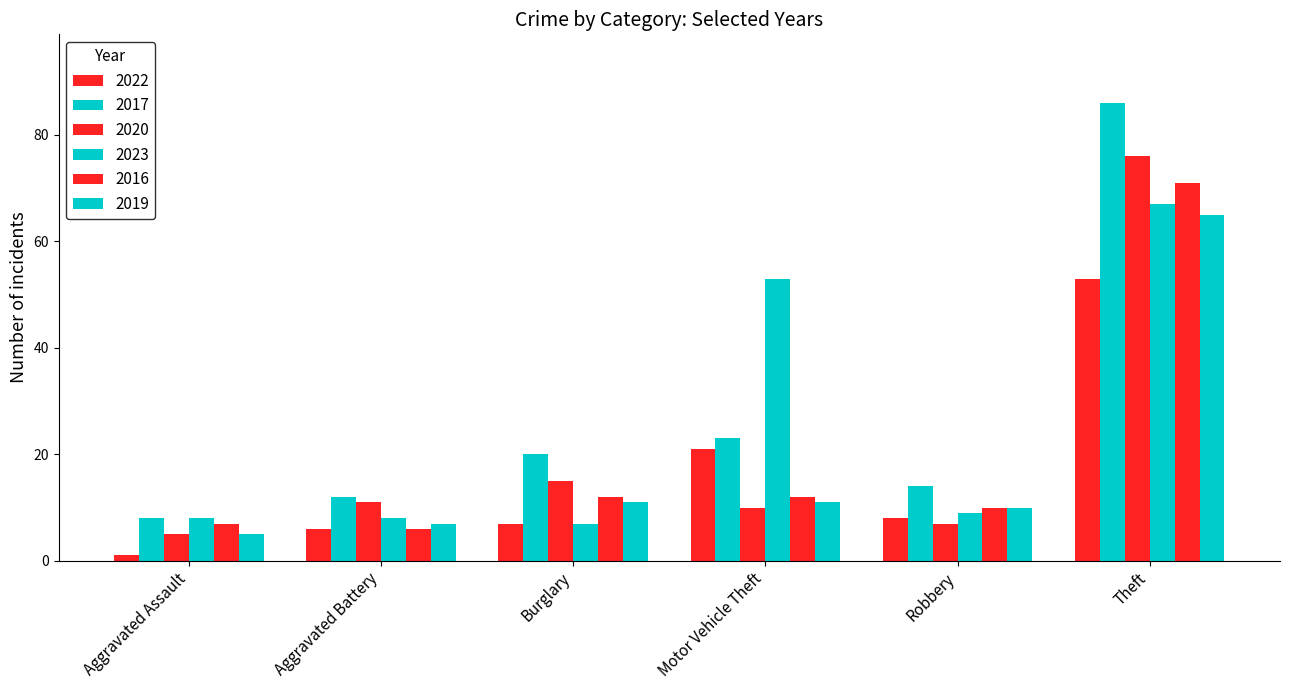

Does the chart contain any negative values?

No